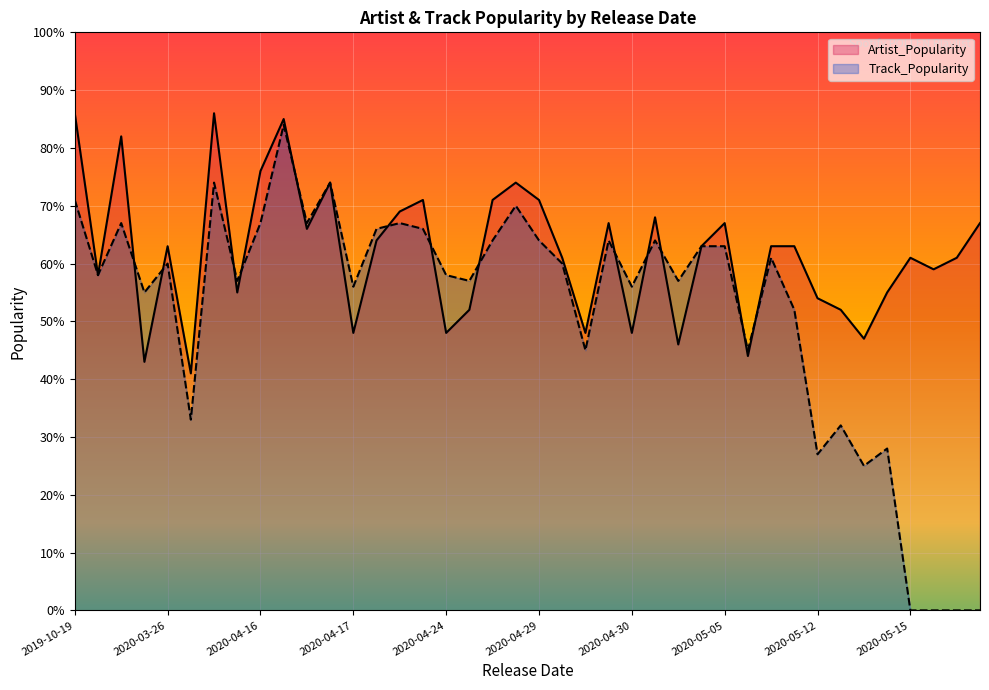

At which category does the chart reach its minimum across all series?

2020-05-15